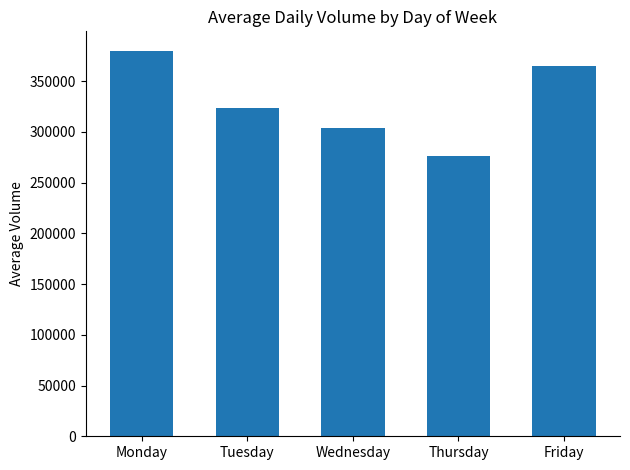

At which label is the value closest to 328483?

Tuesday